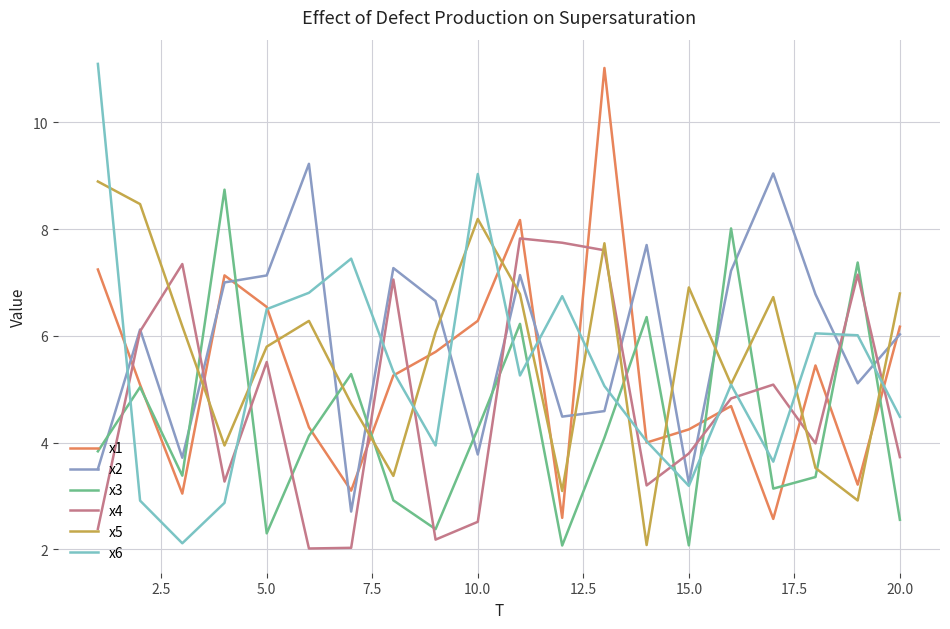

What are all the series names shown in the legend?

x1, x2, x3, x4, x5, x6